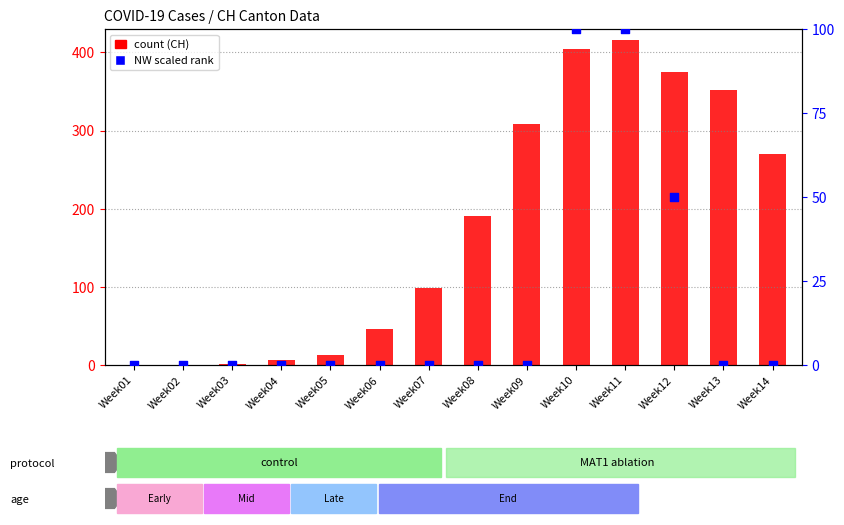

Which series has the largest Y range (max minus min)?

CH